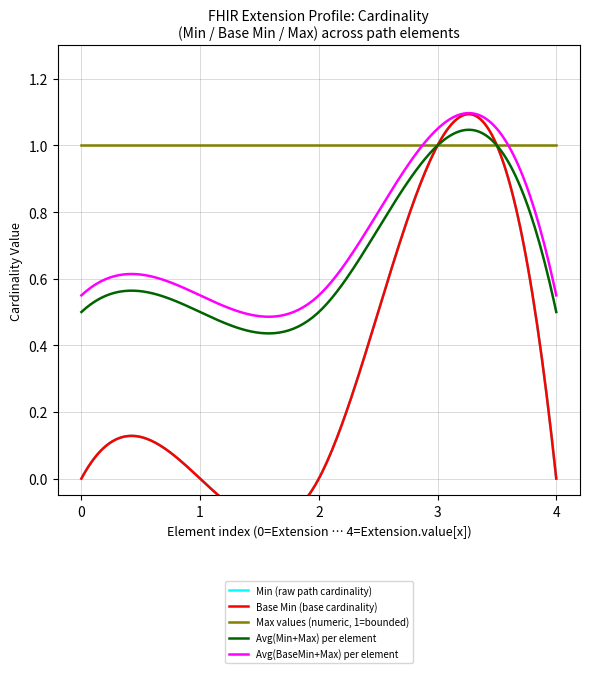

Rank the categories by Extension.value[x] (Min=0, BaseMin=0) value from highest to lowest.

0, 1, 2, 3, 4